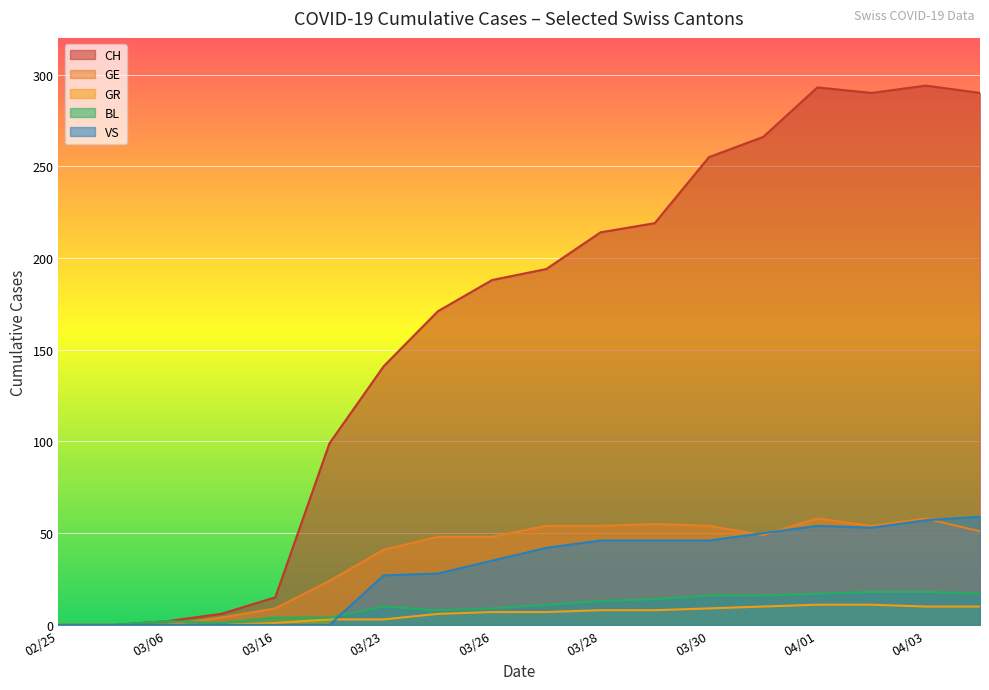

What is the maximum value for GE?

58